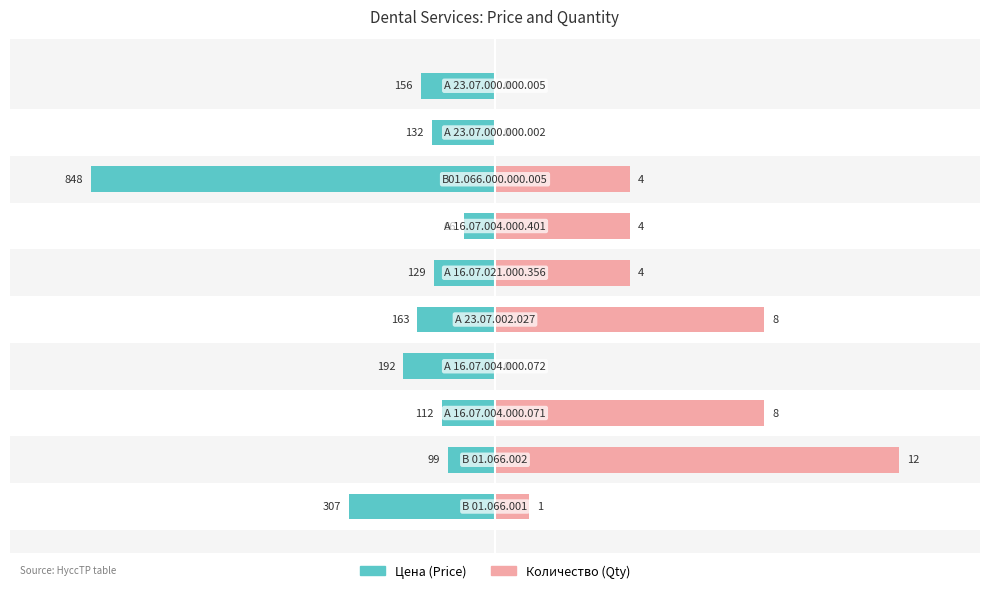

How many bars are there in each group?

2